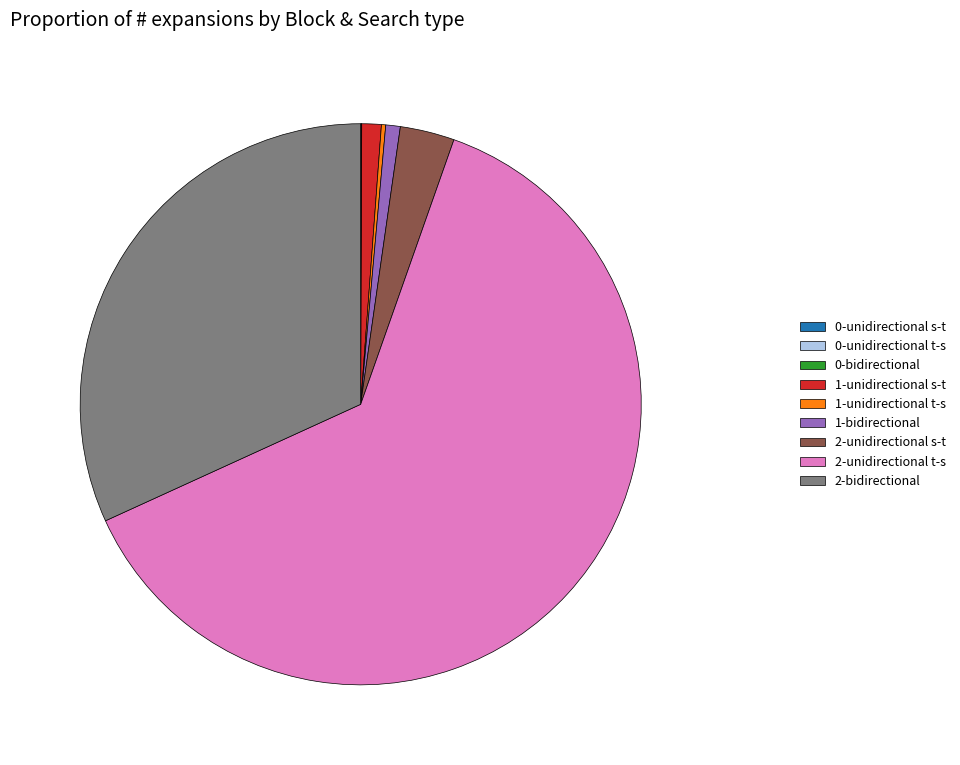

Does 2-unidirectional s-t account for over 50% of the chart?

No